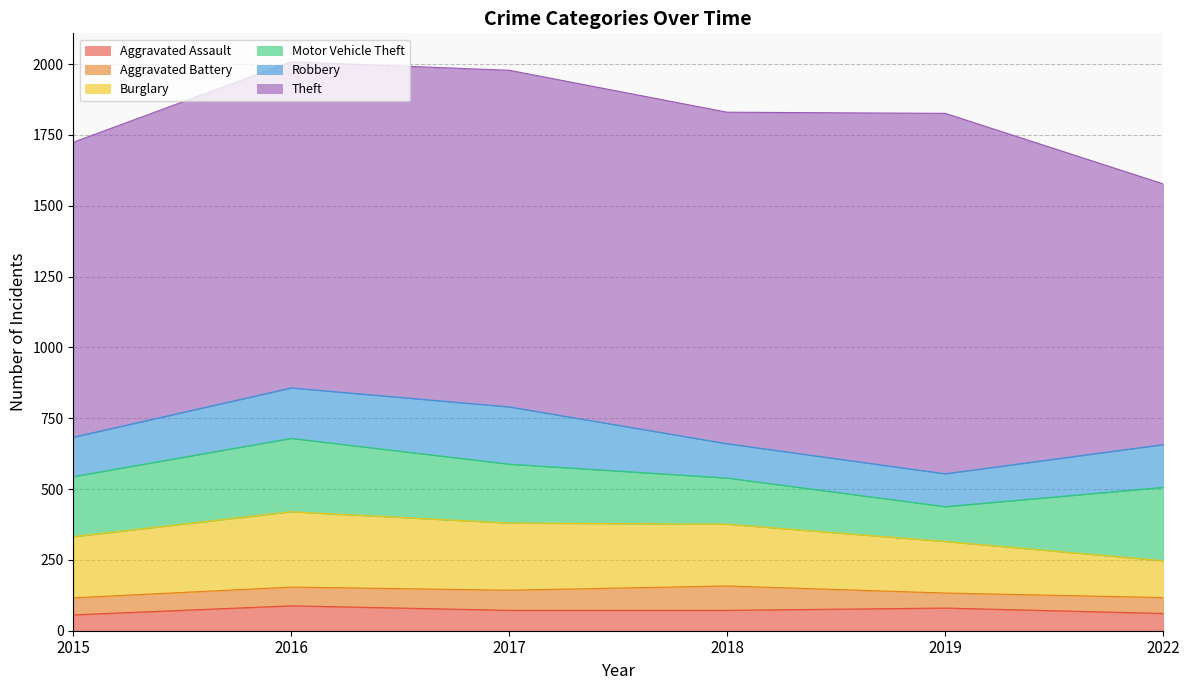

Which series has the largest range (max minus min)?

Theft